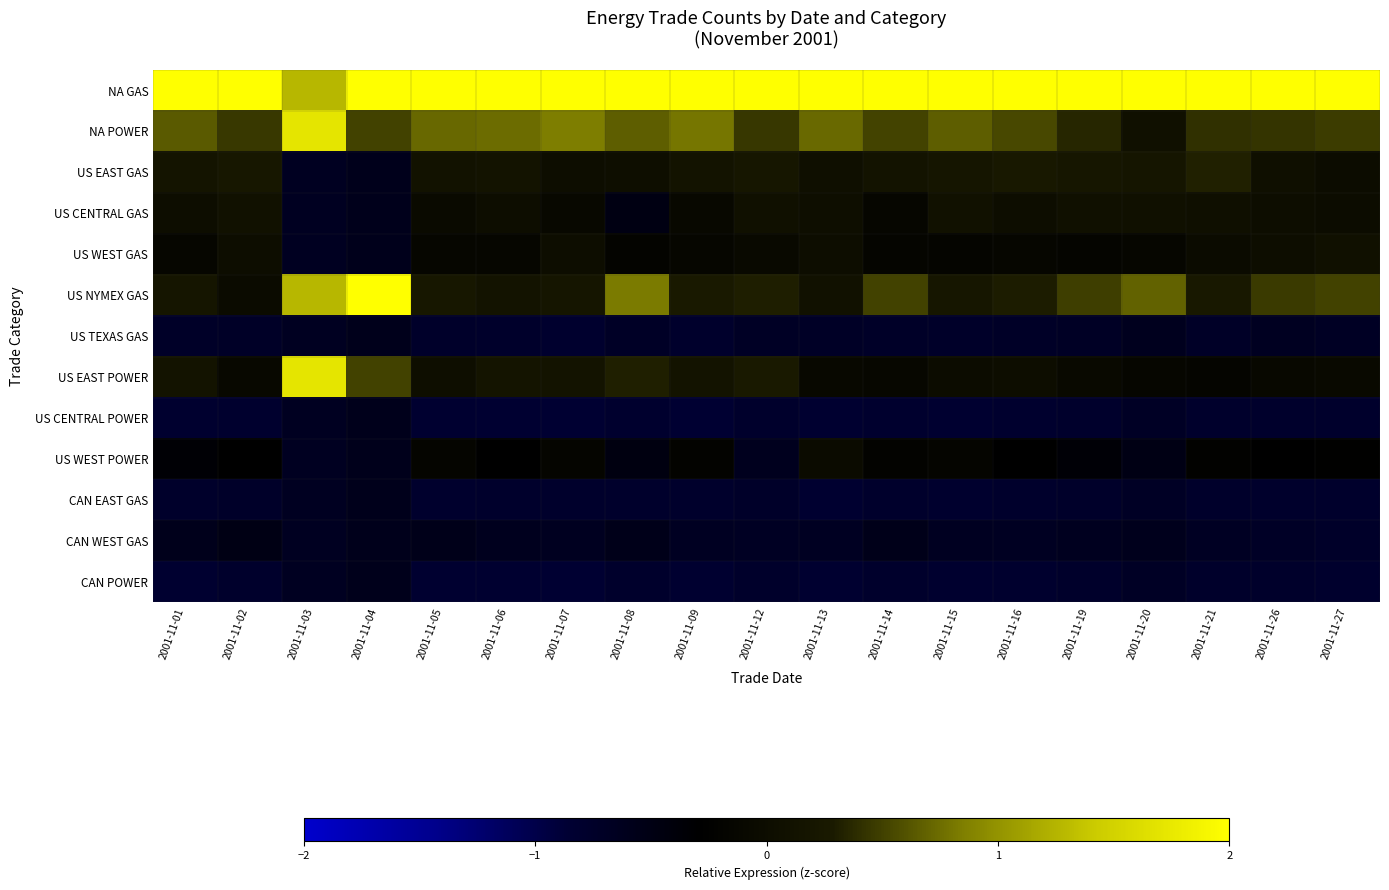

What is the minimum value shown in the chart?

-0.9